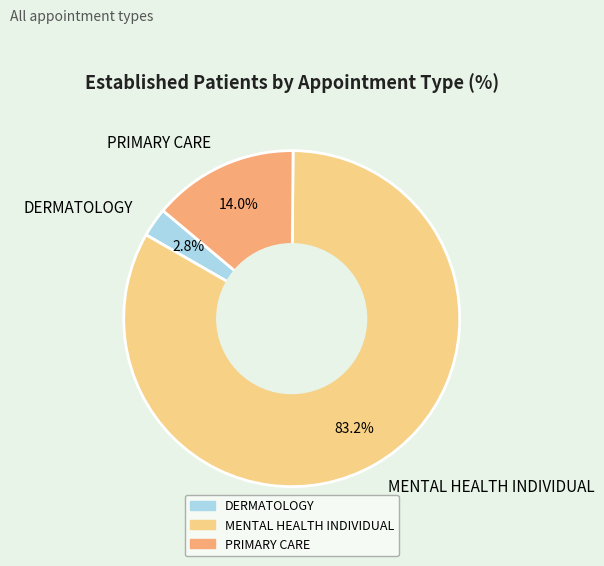

Count the number of slices in the pie.

3